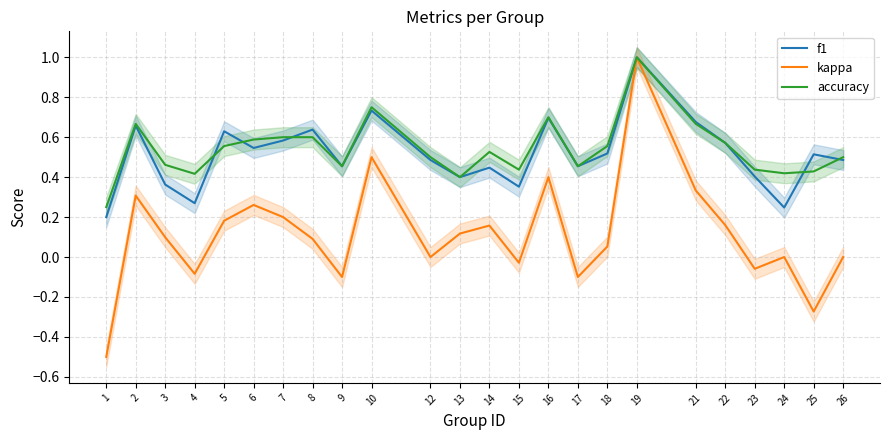

Between 22 and 24, which is larger?

22